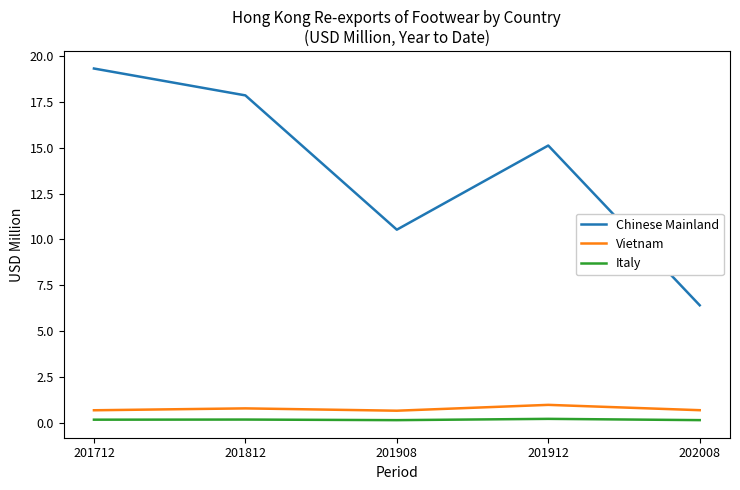

Between 201712 and 201908, which series saw the biggest shift?

Chinese Mainland